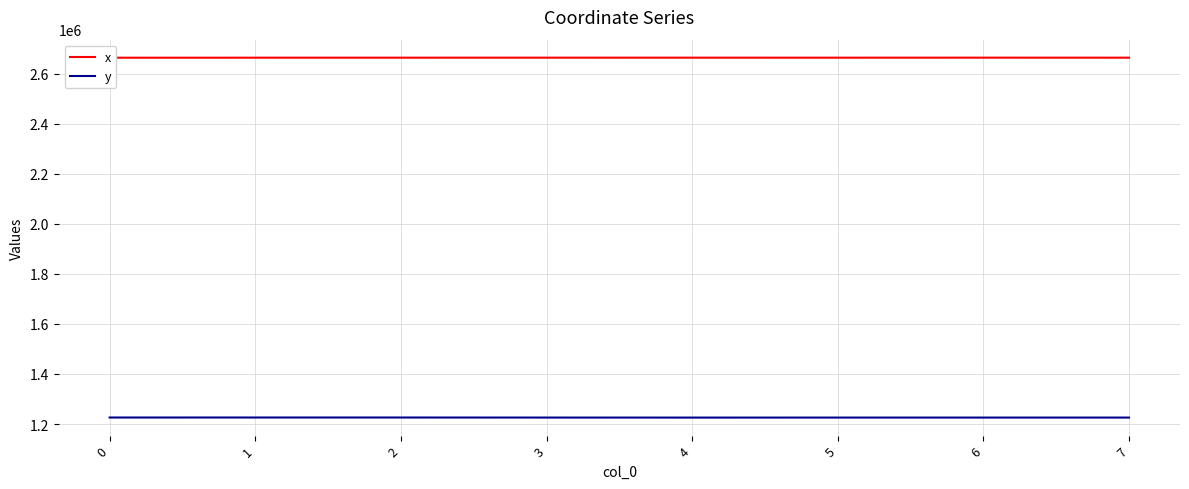

How many lines are shown in the chart?

2